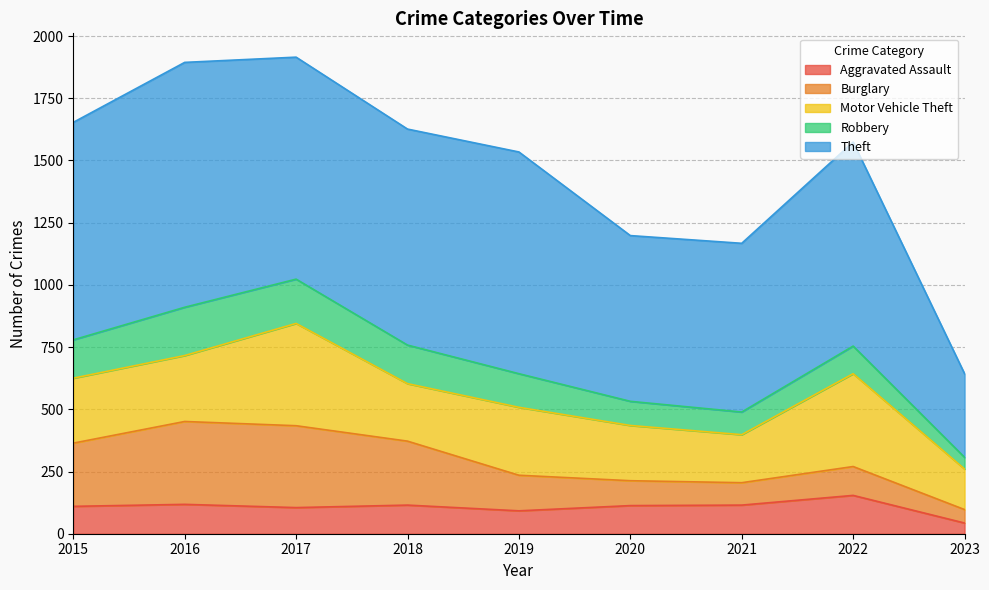

What is the total value across all series at 2015?

1653